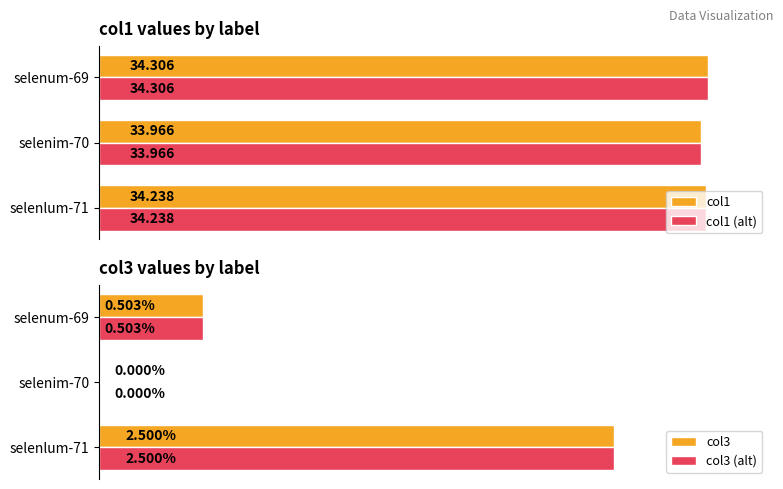

At which label is col3 closest to 1?

selenum-69